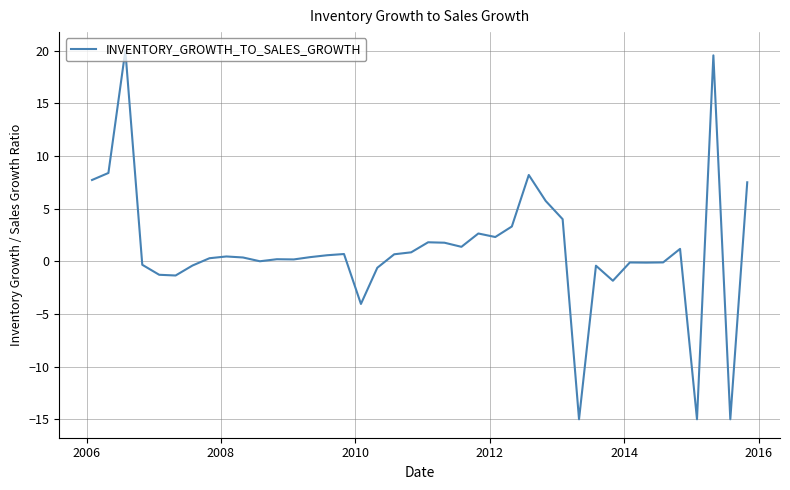

What is the minimum value shown in the chart?

-15.0